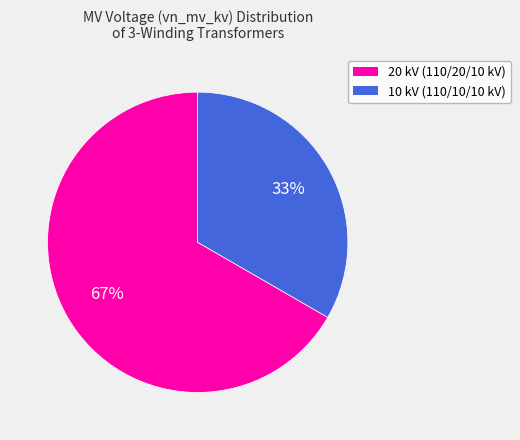

Is there any slice that represents more than half of the pie?

Yes